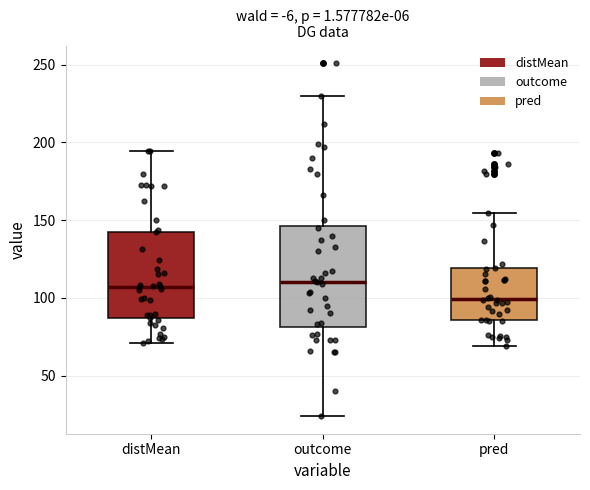

Which box has the lowest median line?

pred